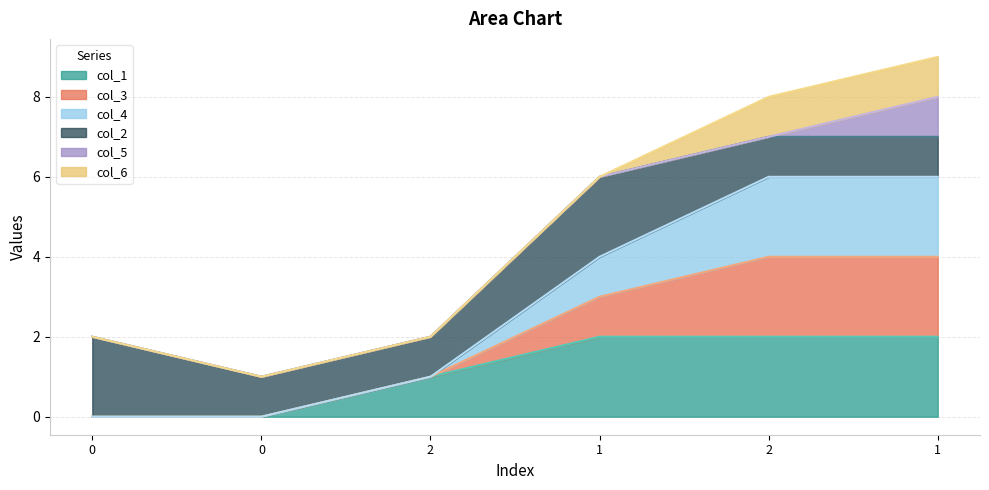

True or false: col_1 and col_3 cross at least once.

False